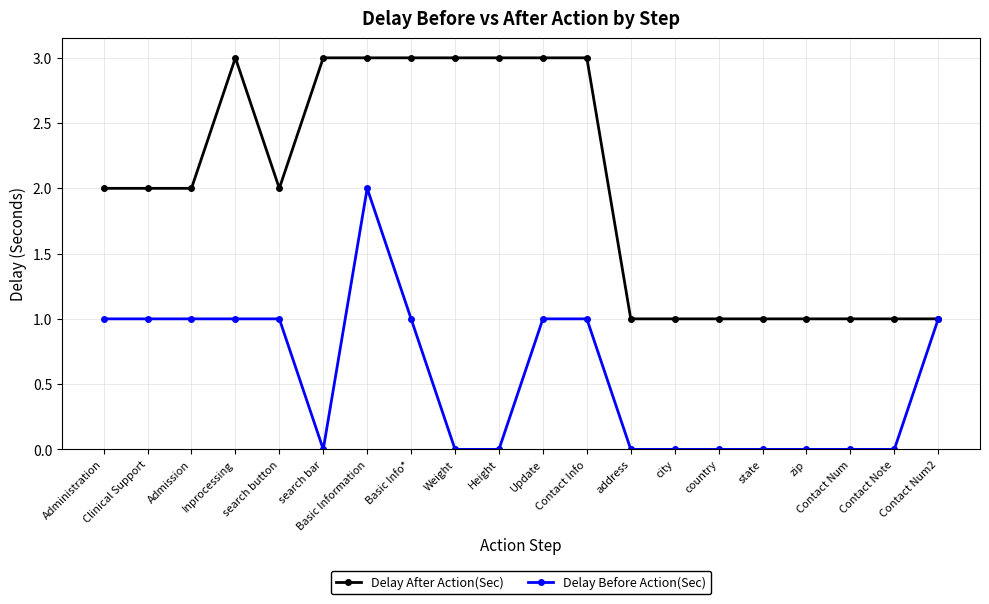

The Delay After Action(Sec) series shows 3 at Height. True or false?

True